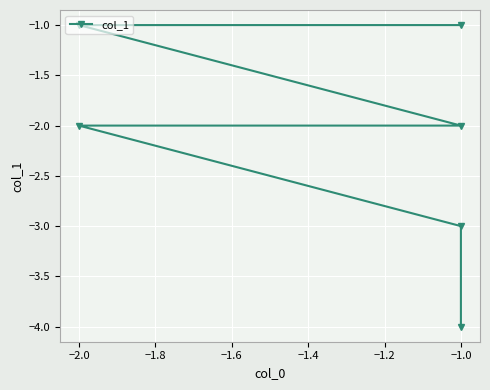

How many lines are shown in the chart?

1